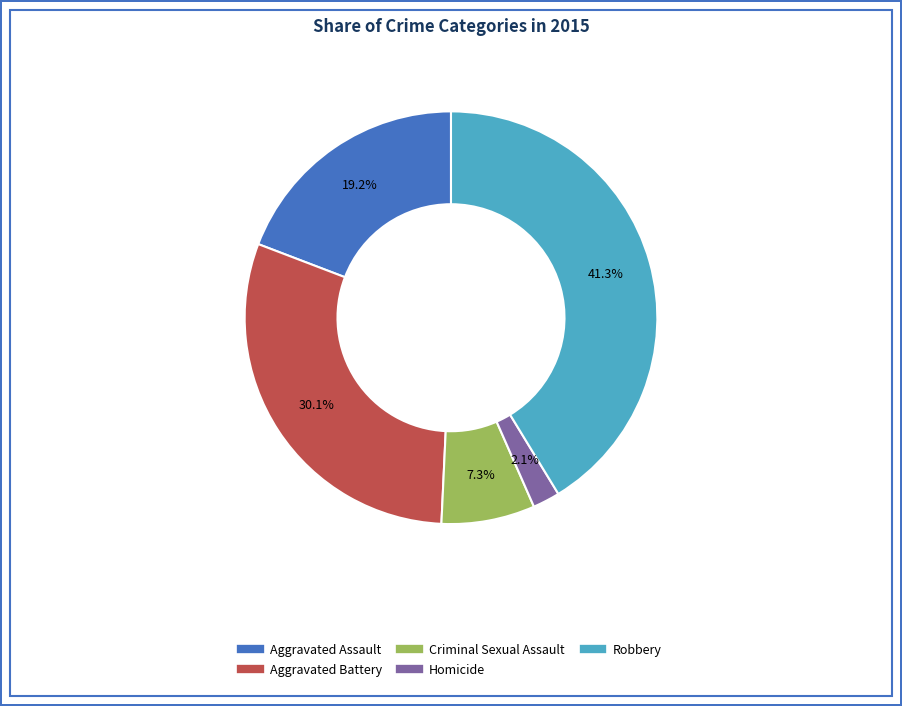

Combined, do Robbery and Aggravated Assault account for over 50%?

Yes